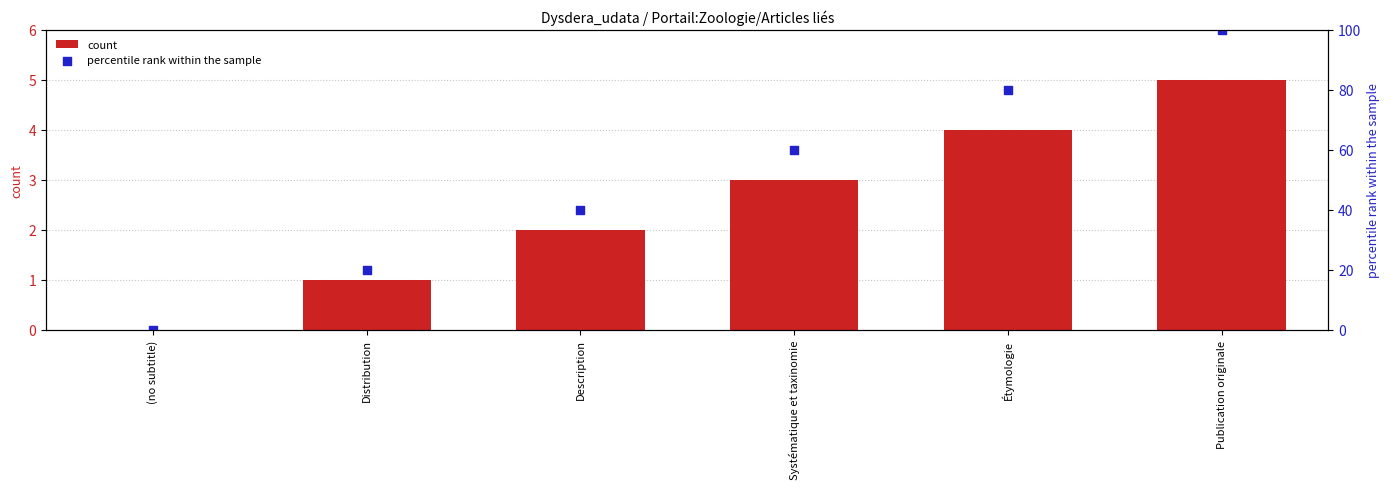

Which series reaches the maximum Y coordinate?

percentile rank within the sample